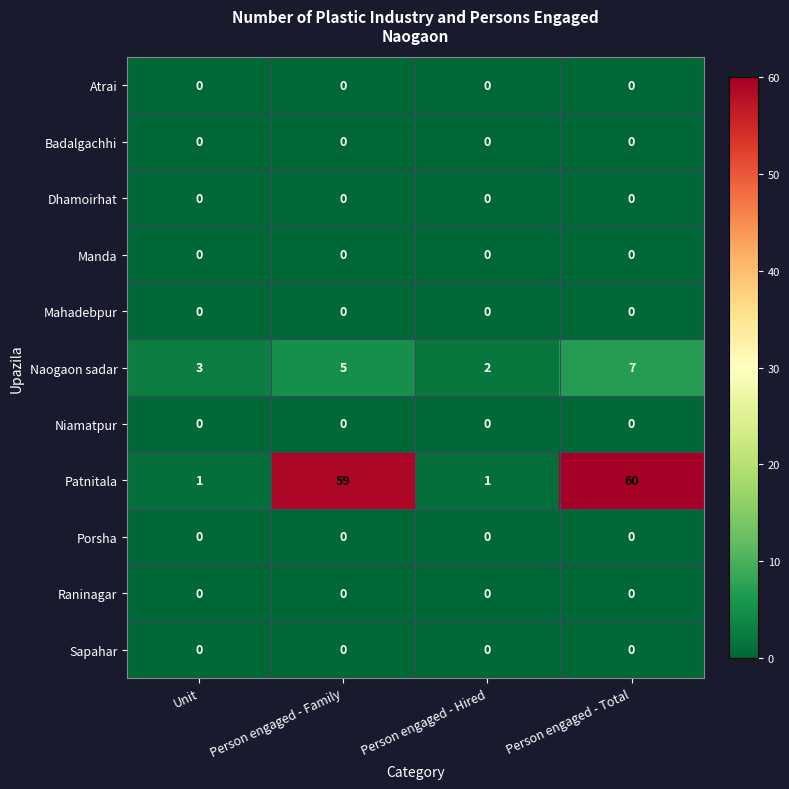

Count the number of categories in the chart.

4